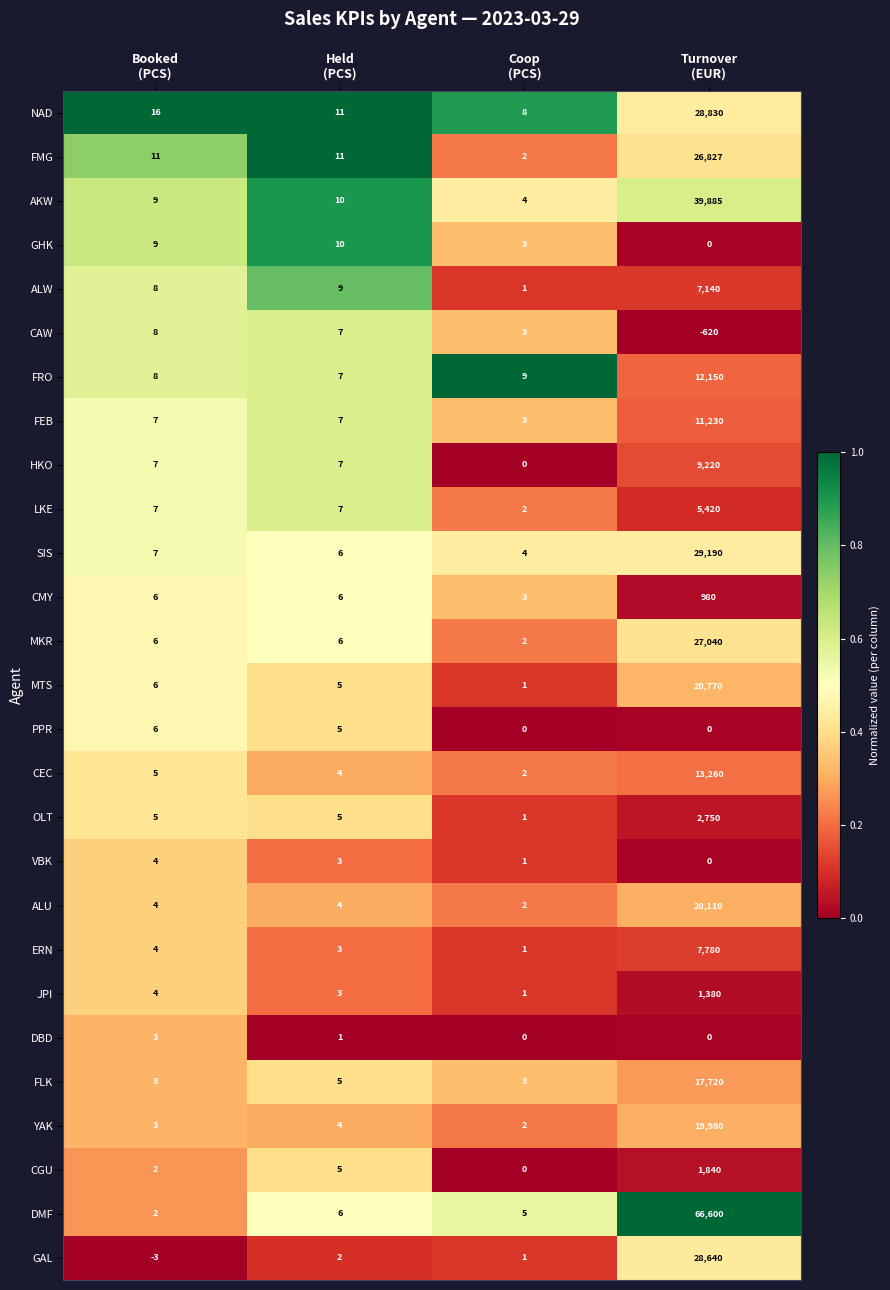

What is the greatest value displayed?

66600